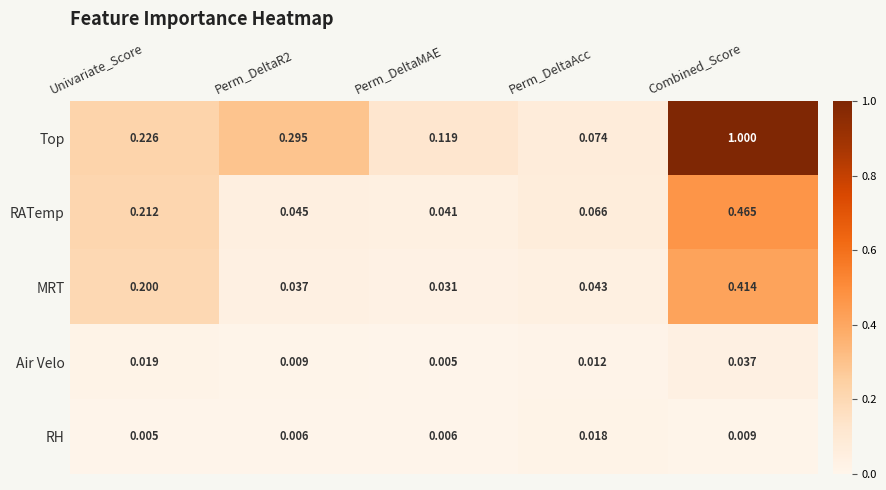

Which series has the largest total across all categories?

Top